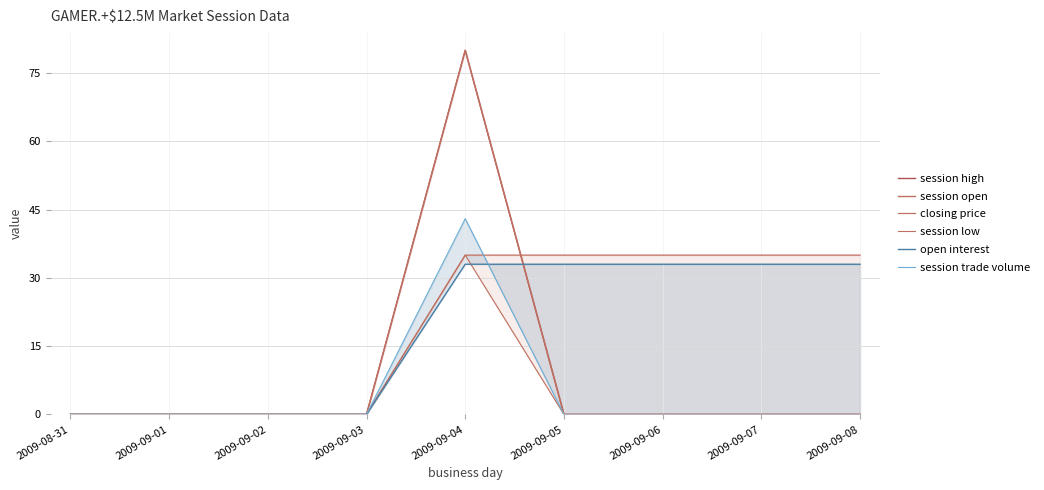

True or false: session trade volume and session low intersect in this chart.

False